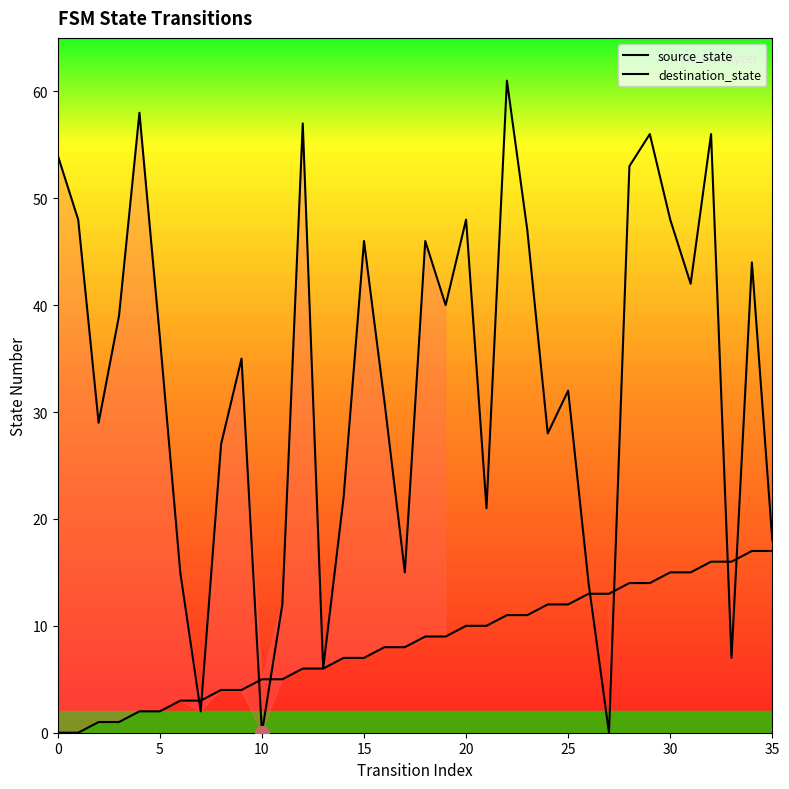

Where is the first local minimum for destination_state?

10